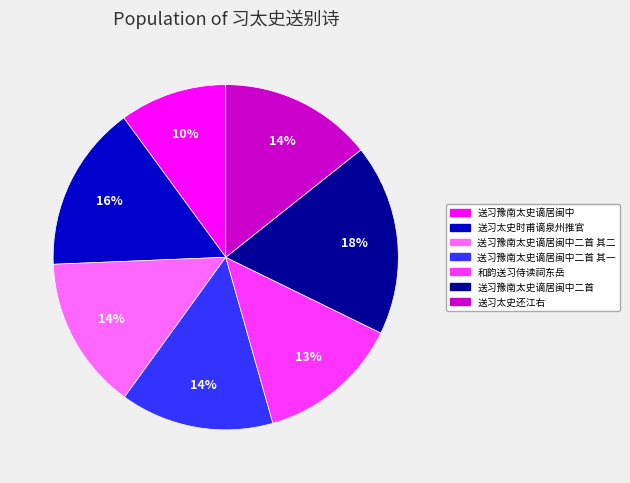

To the nearest percent, what is the average slice percentage?

14%